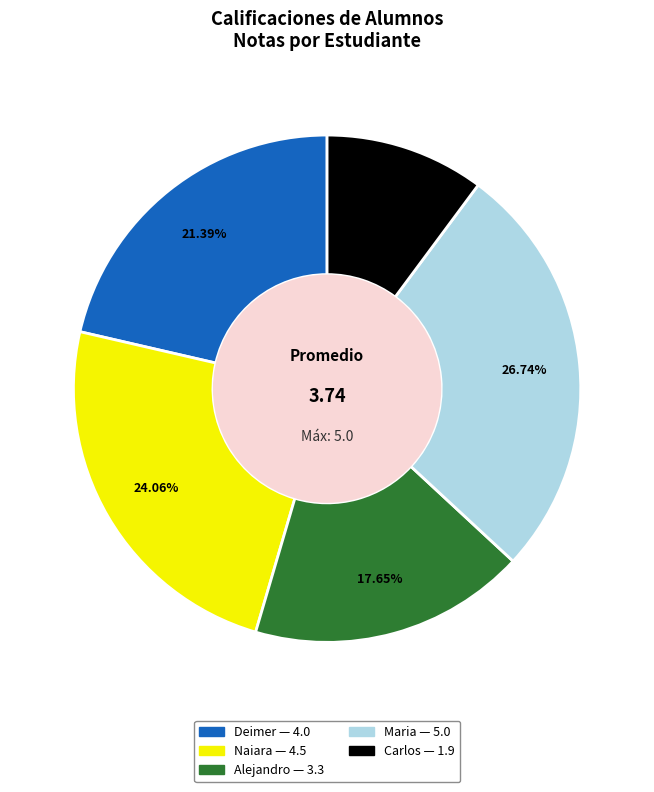

Does any single category account for the majority?

No